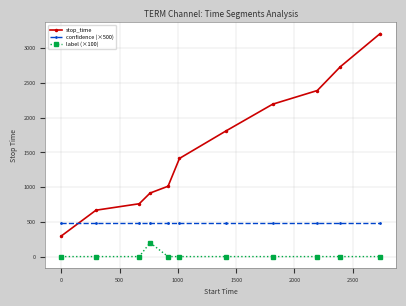

Which series has the largest total across all categories?

stop_time